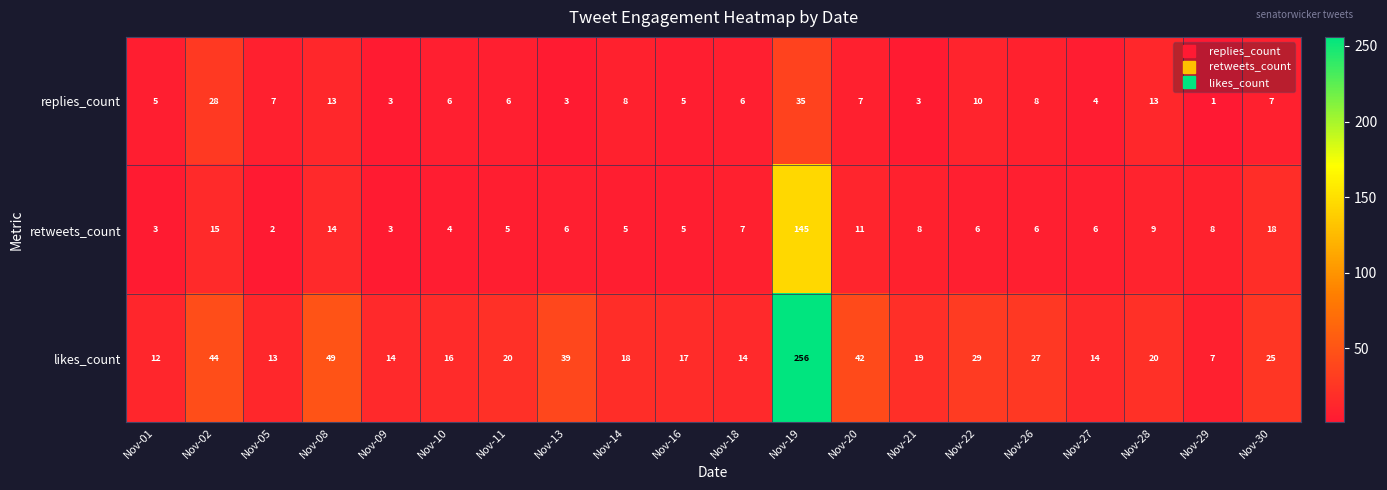

What is the difference between the highest and lowest values at Nov-20?

35